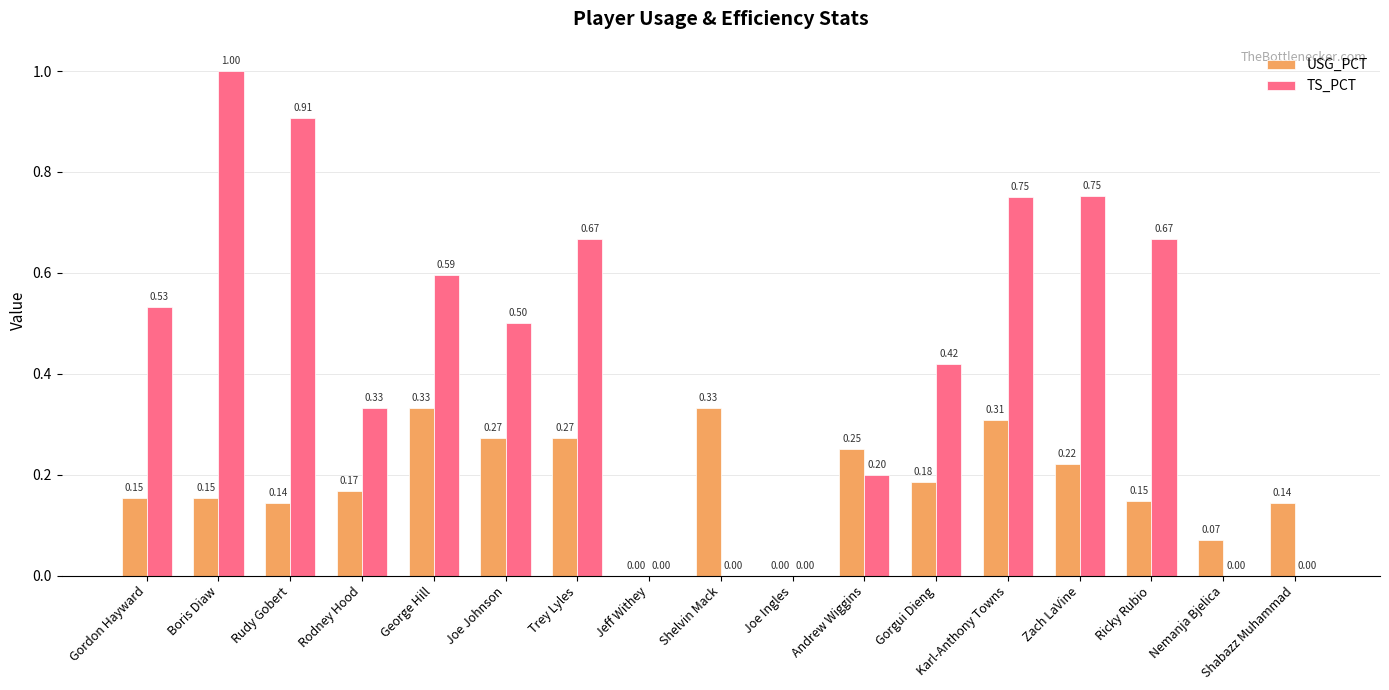

Is the value of TS_PCT at Joe Johnson greater than the value of USG_PCT at Gordon Hayward?

Yes